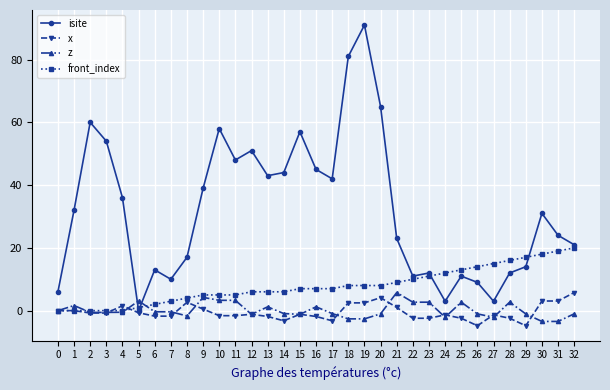

Where is front_index nearest to the value 10?

22